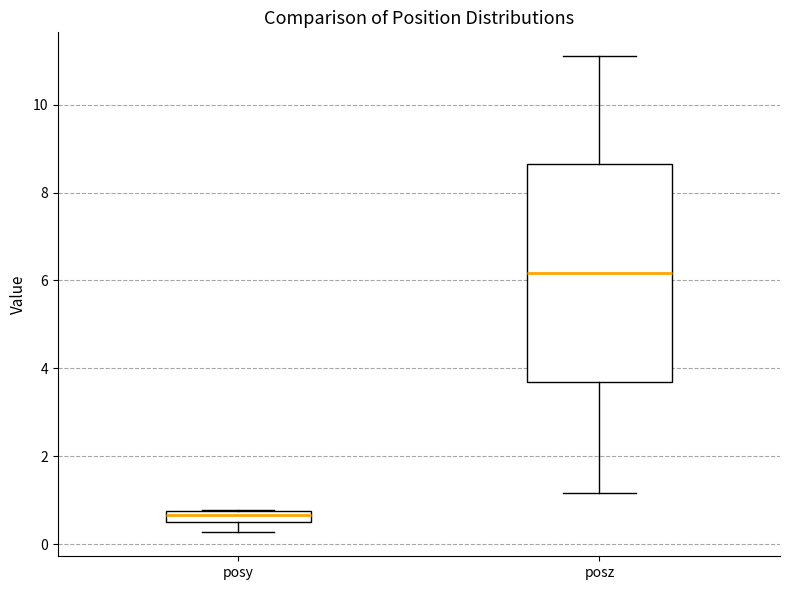

Which box's median line is the lowest?

posy